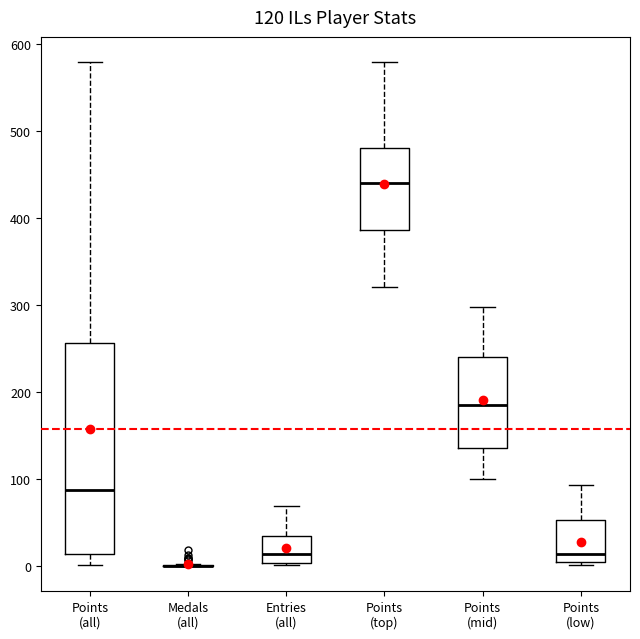

Comparing the boxes themselves (not the whiskers), which one is the tallest?

Points (all)